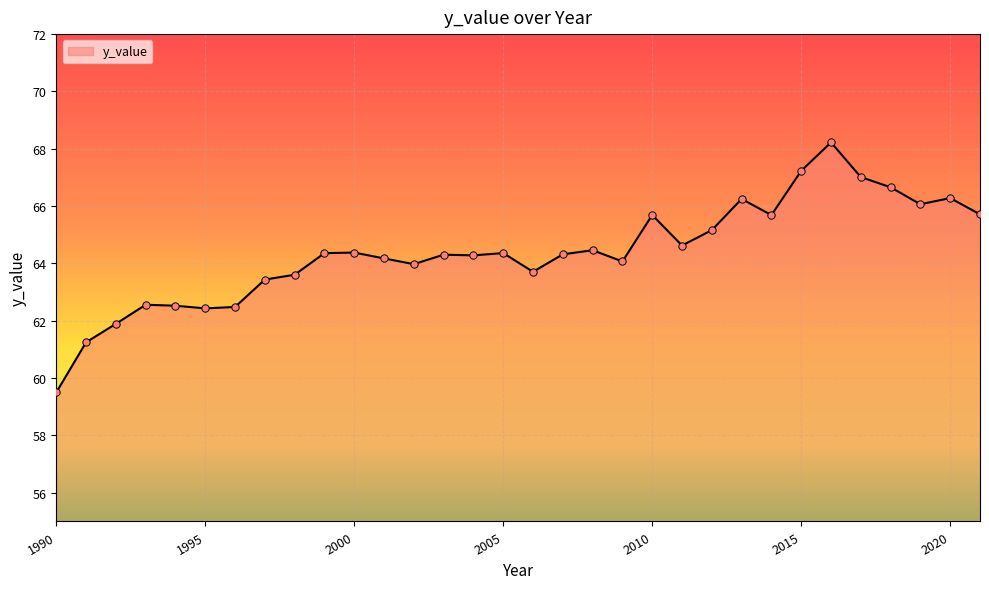

What is the greatest value displayed?

68.2